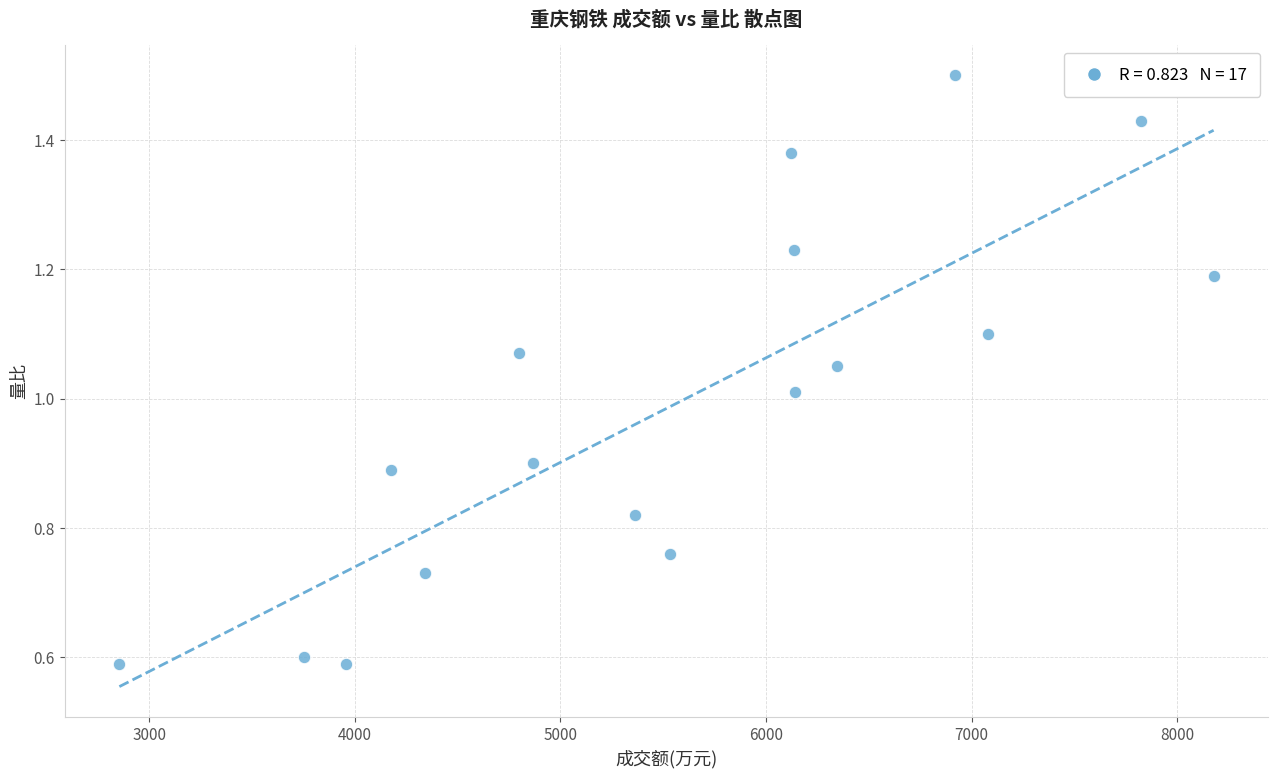

What is the range of X values (max minus min)?

5324.0